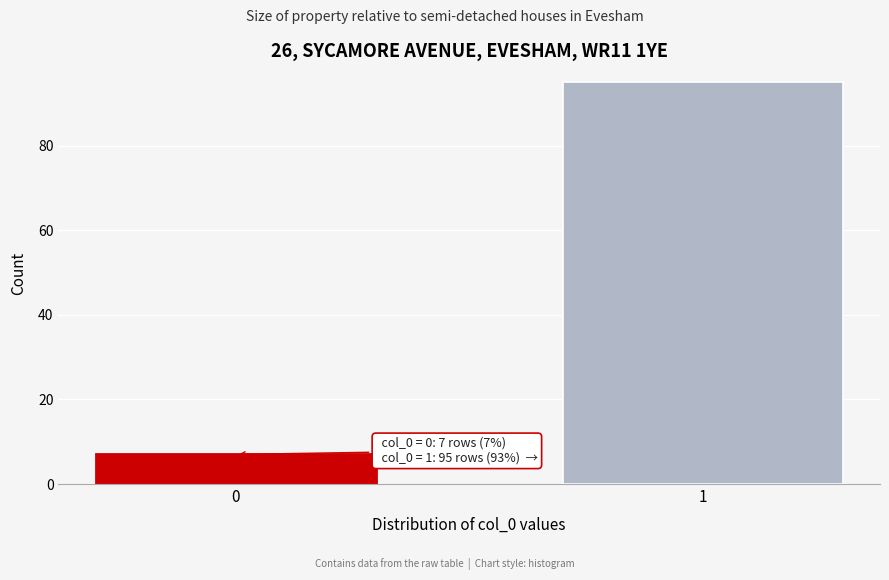

Reading left to right, list all the values displayed in this chart.

0=7	1=95